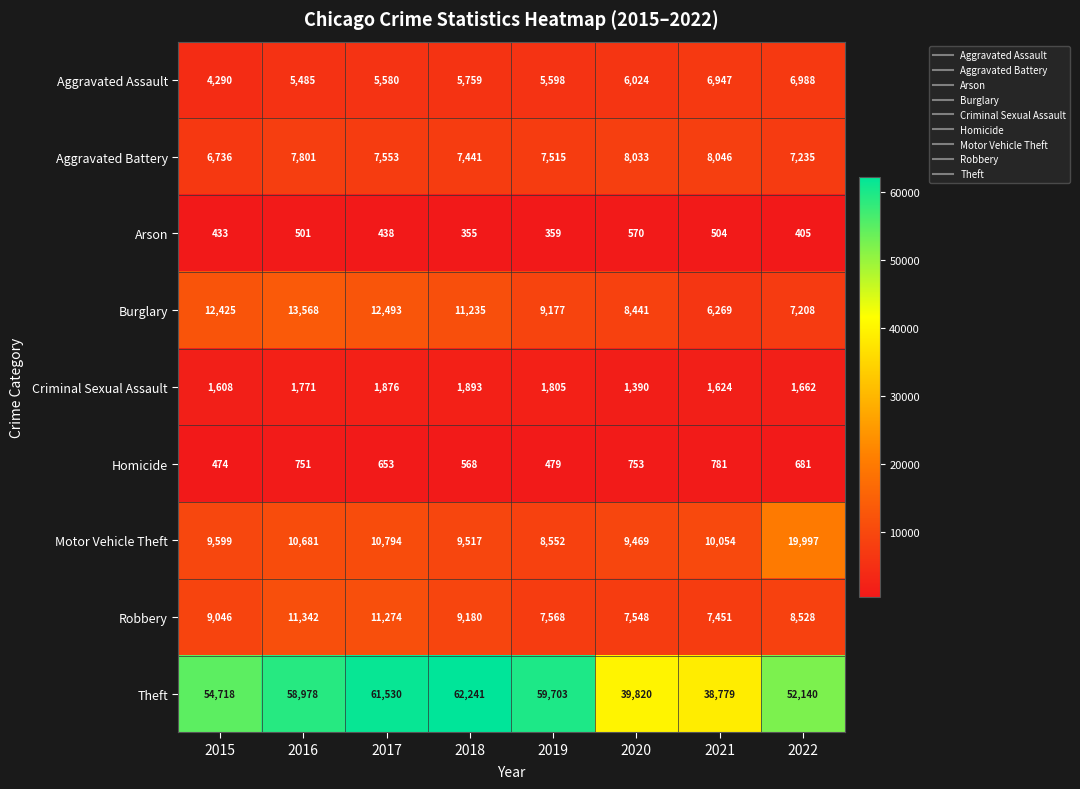

What is the maximum value shown in the chart?

62241